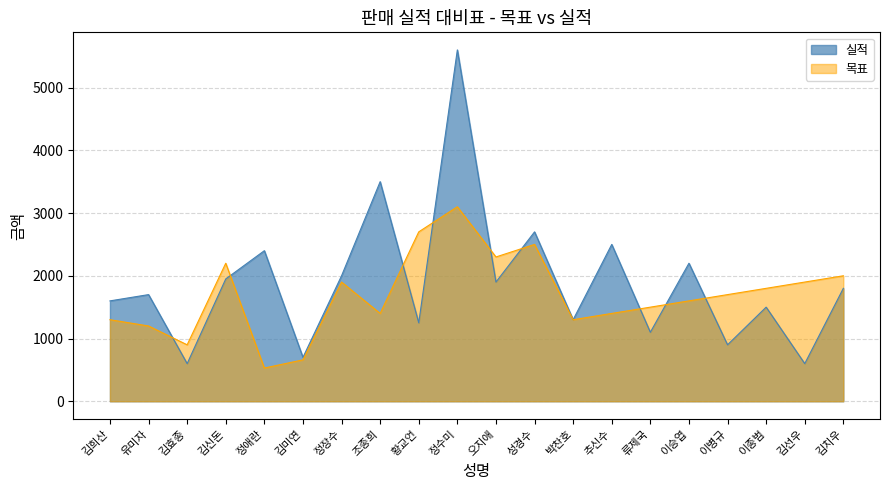

What are all the series names shown in the legend?

실적, 목표